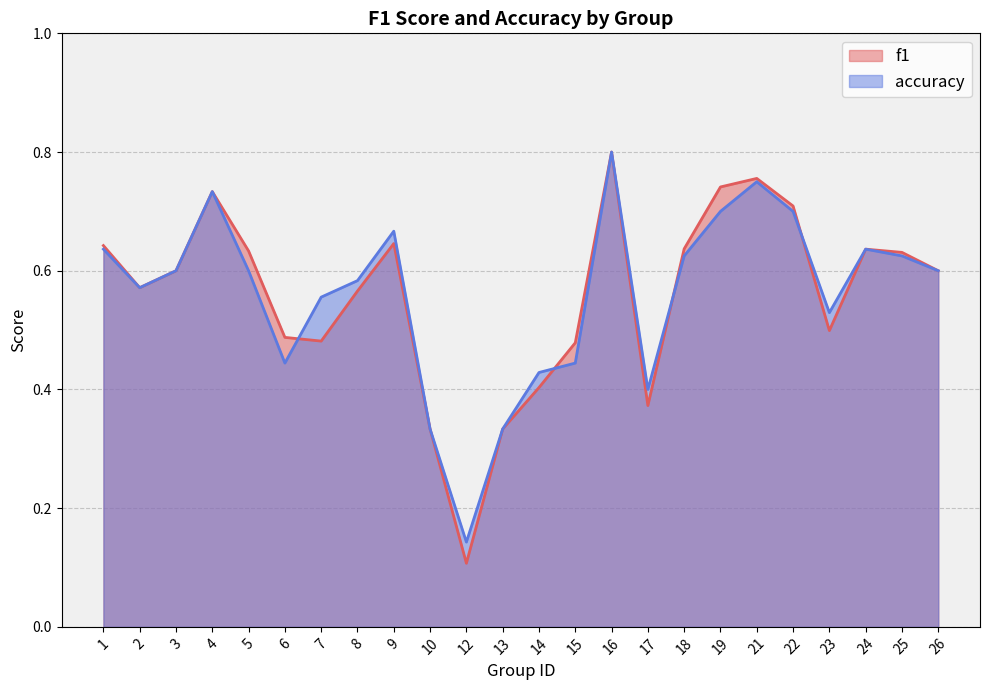

True or false: accuracy has a value of 0.1 at 12.

True